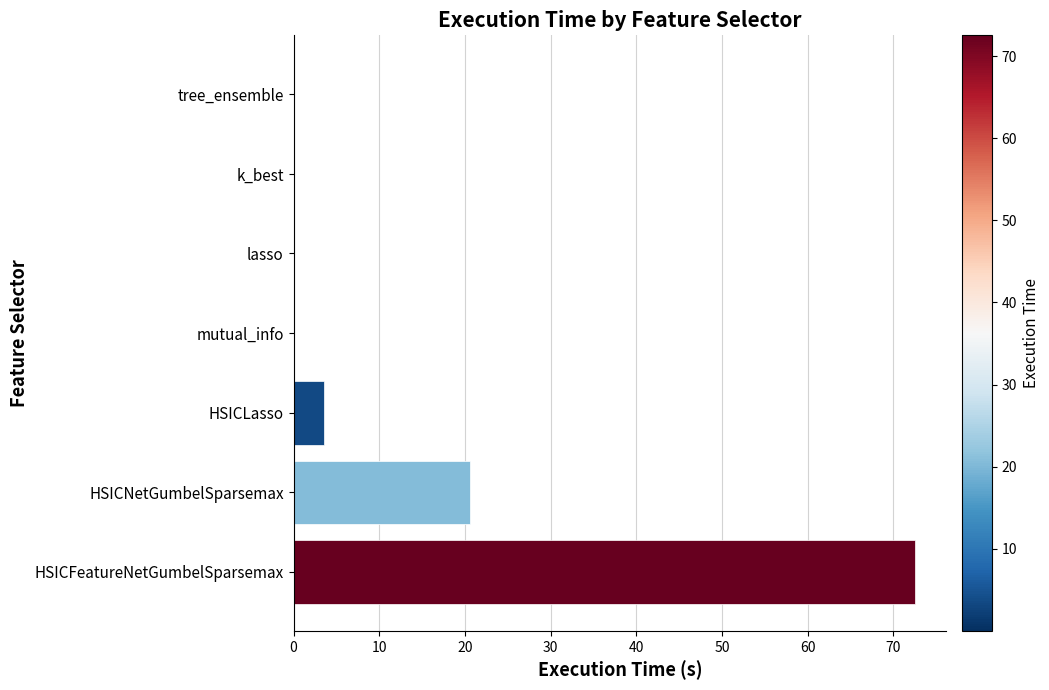

What is the change in value from HSICFeatureNetGumbelSparsemax to HSICLasso?

-69.0